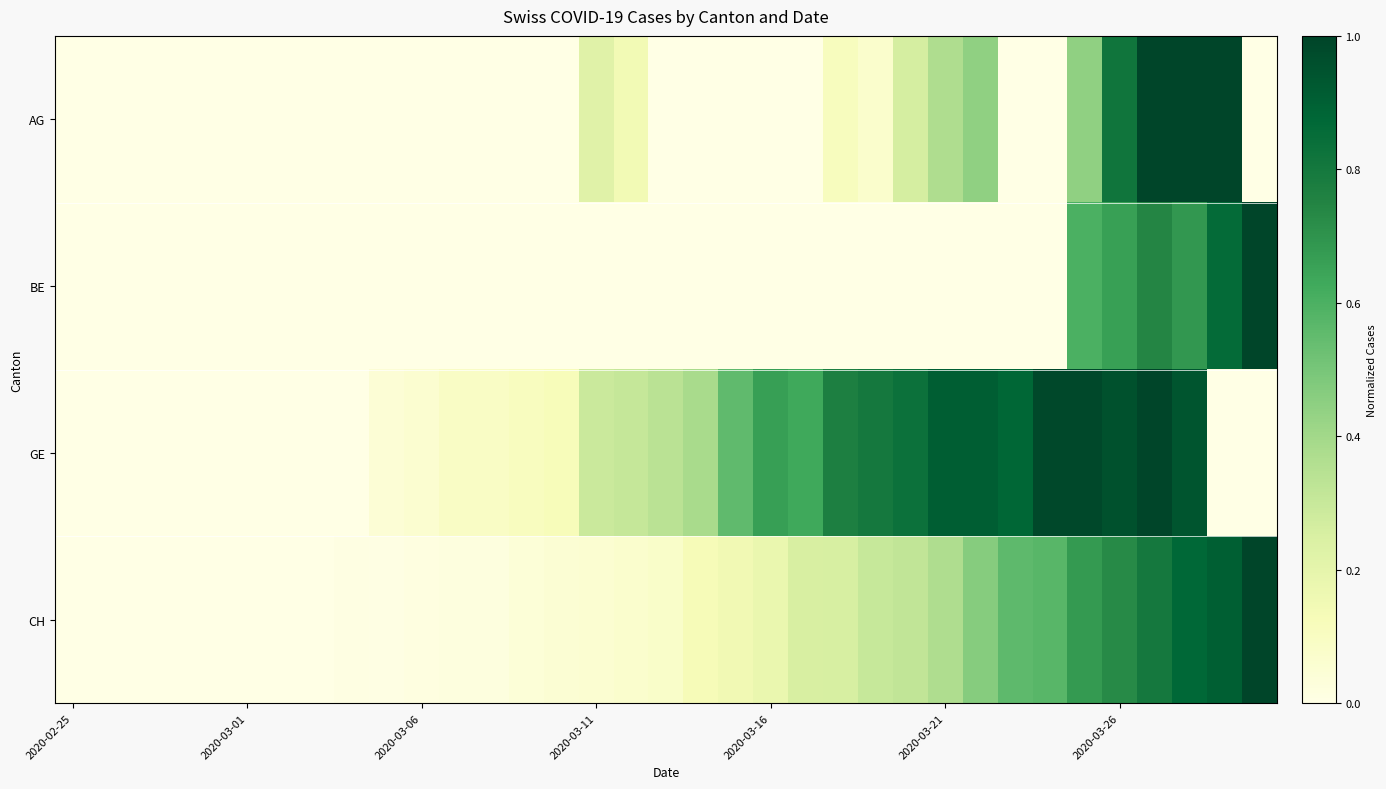

Which series has the largest total across all categories?

GE